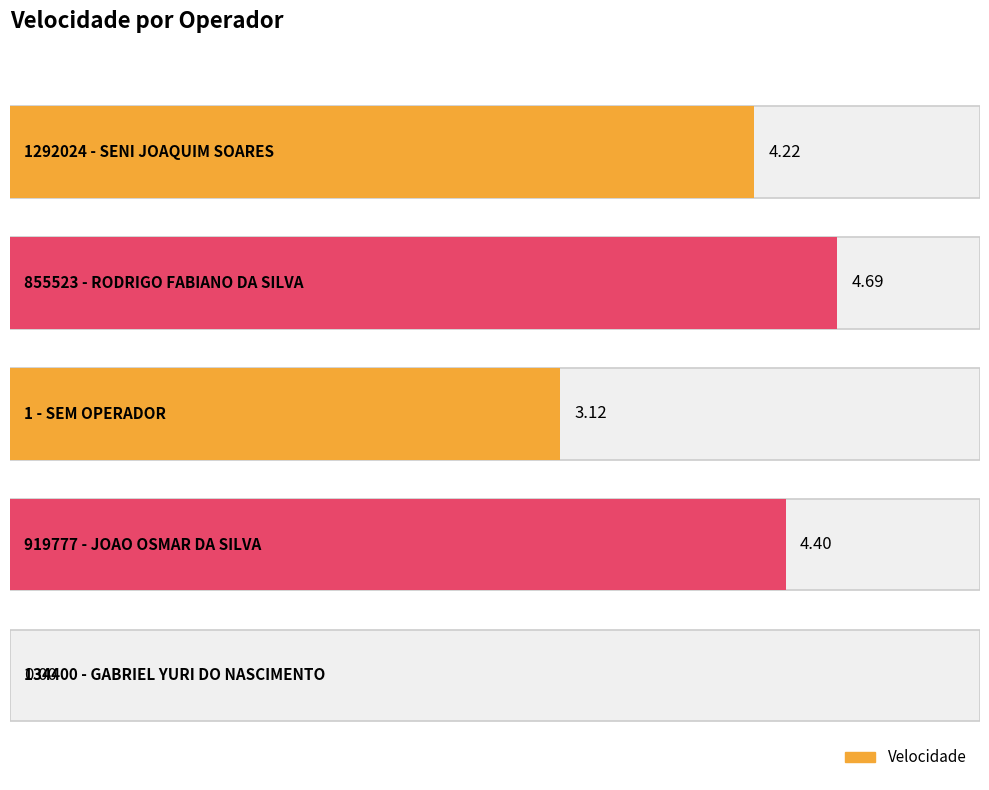

How many data points are less than 4?

2